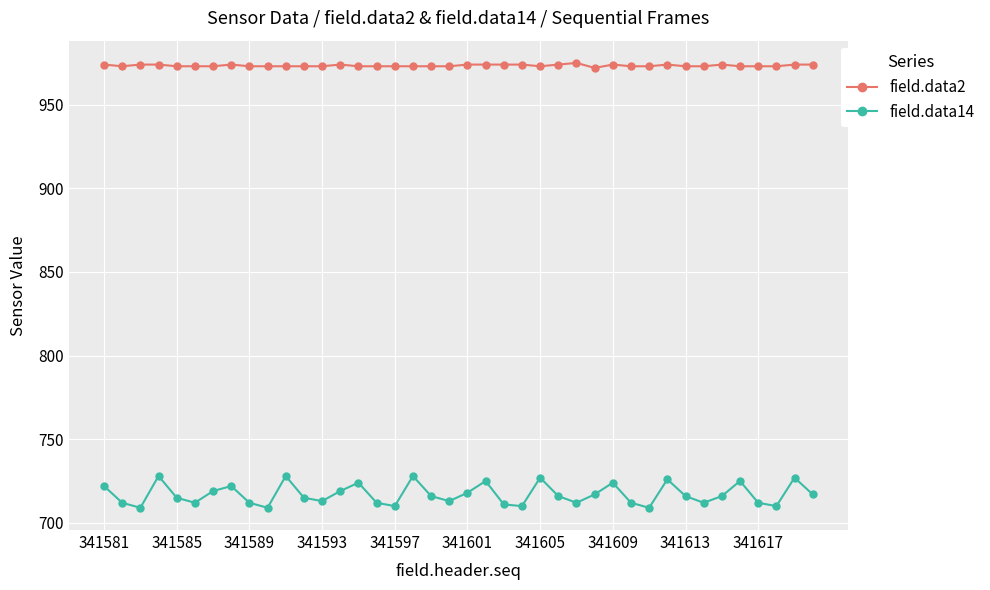

Which series has the largest range (max minus min)?

field.data14